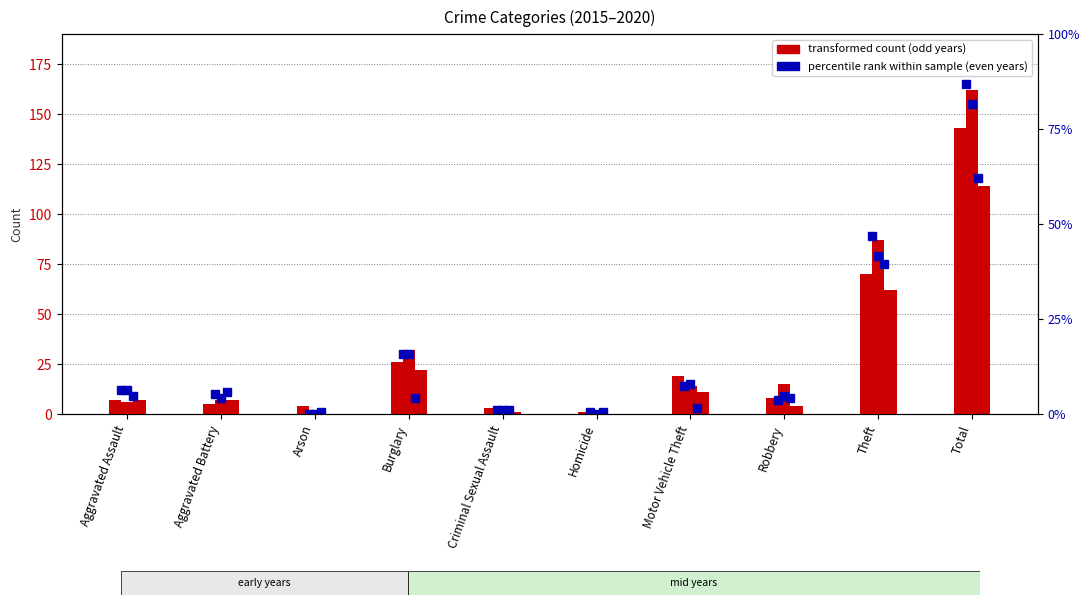

What is the difference between the percentile rank within sample (2016) values at Total and Robbery?

158